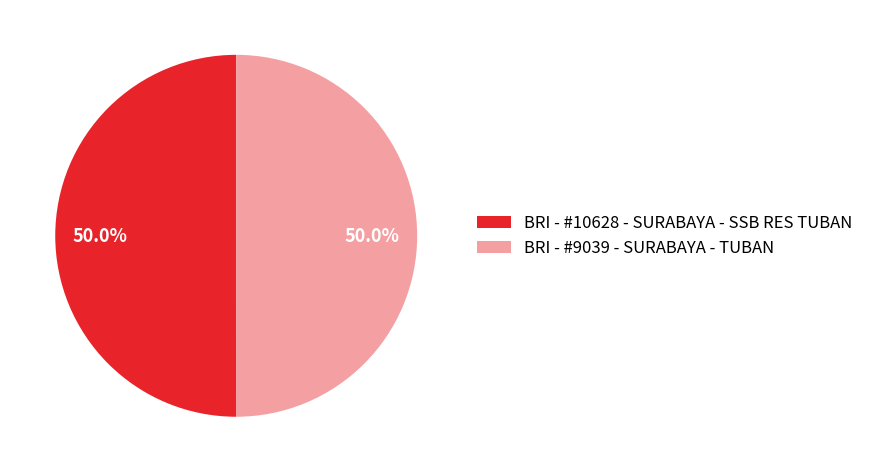

How many slices are in this pie chart?

2